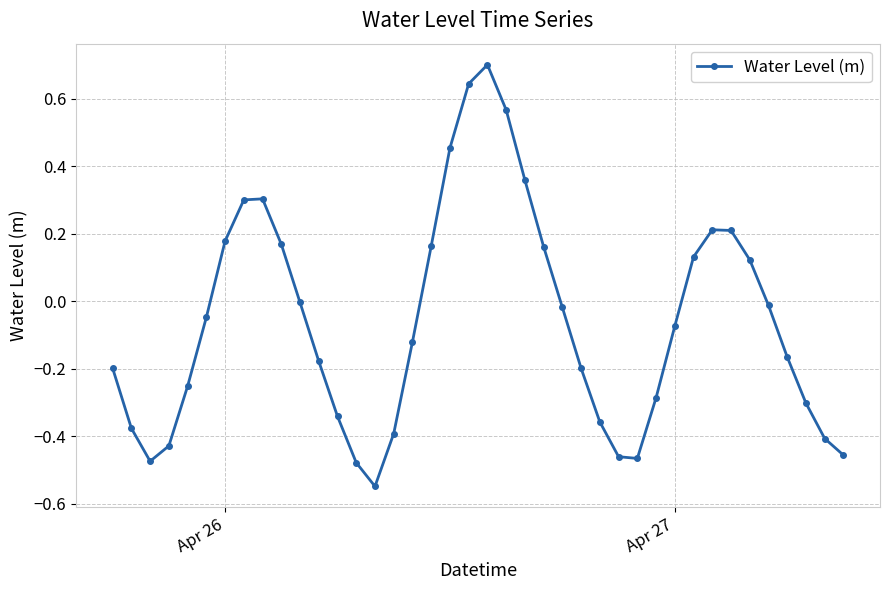

What is the maximum value shown in the chart?

0.7